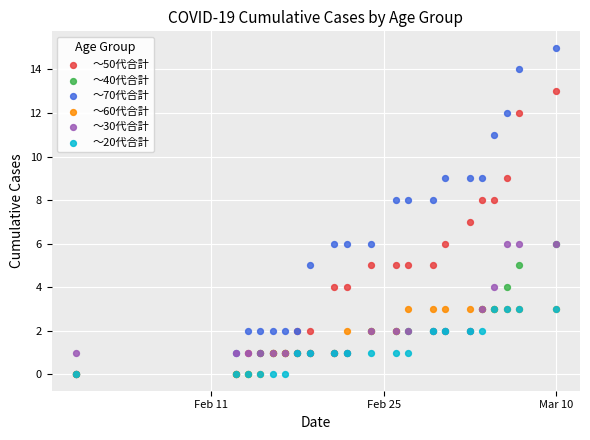

Which series reaches the minimum Y coordinate?

～50代合計